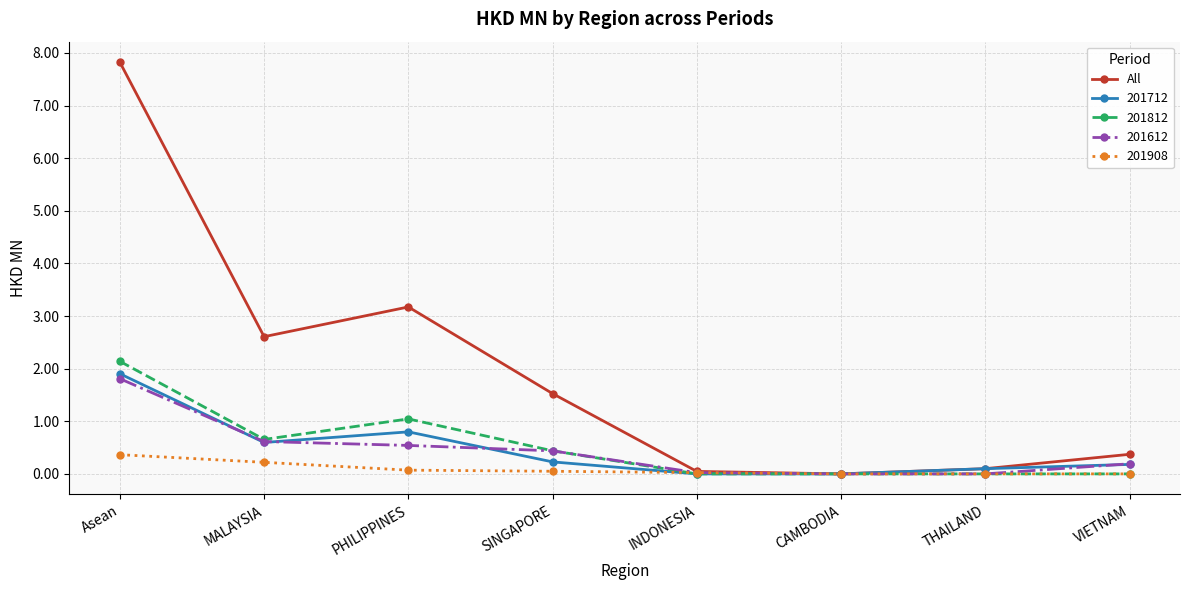

Is it true that 201812 equals 0.5 at Asean?

False